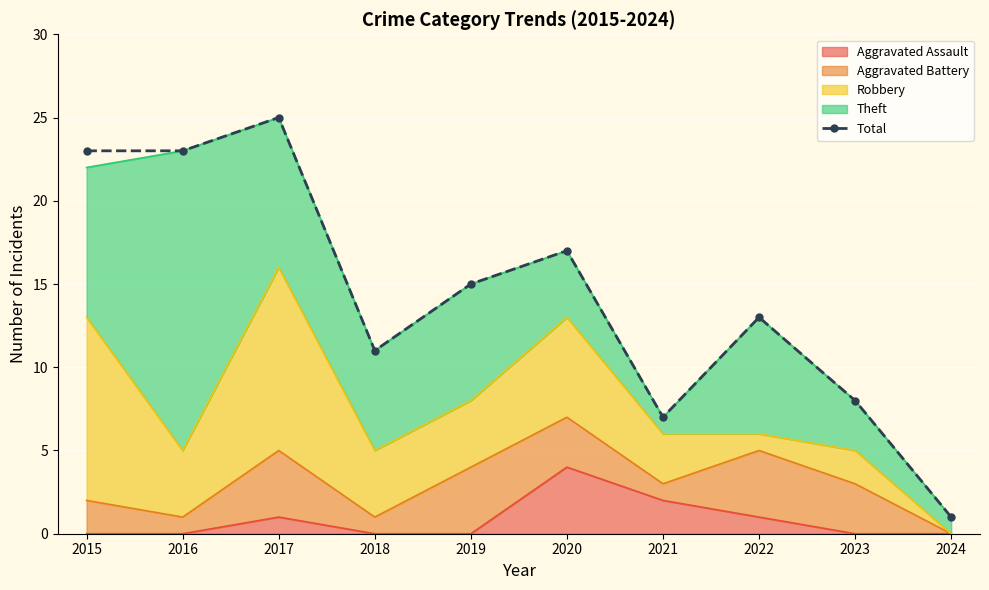

The value at 2021 is 7. True or false?

True